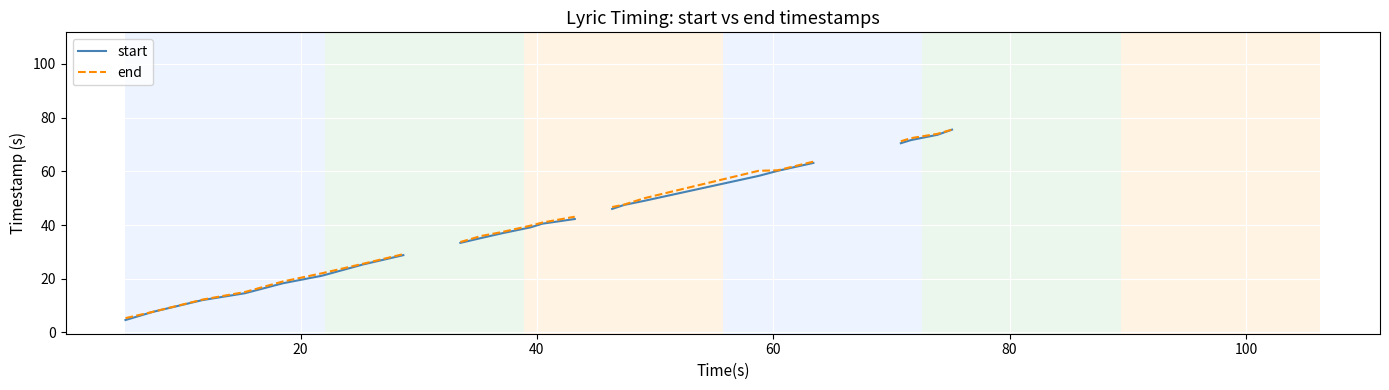

True or false: end and start cross at least once.

False